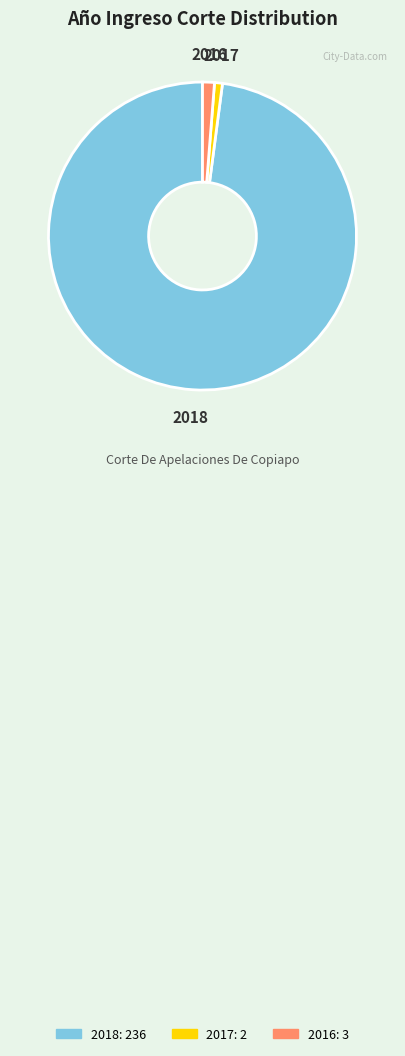

Do 2016 and 2017 together represent more than half of the pie?

No